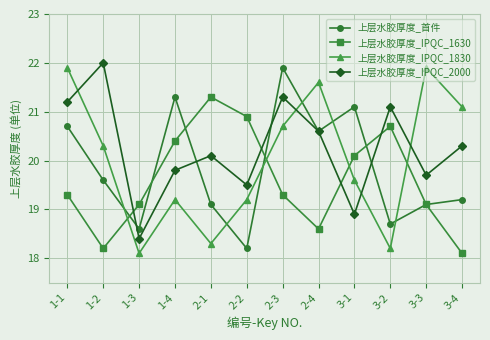

Which series has the largest range (max minus min)?

上层水胶厚度_IPQC_1830